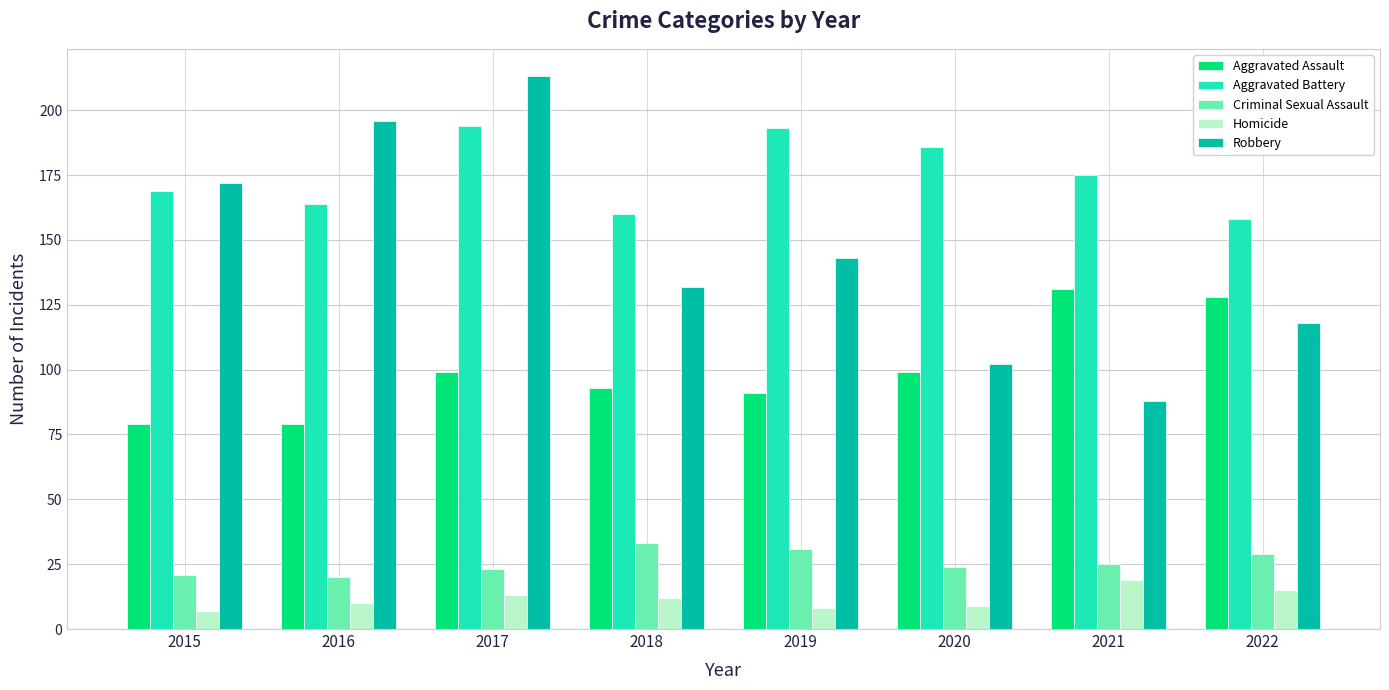

At which label does Aggravated Battery reach its minimum?

2022